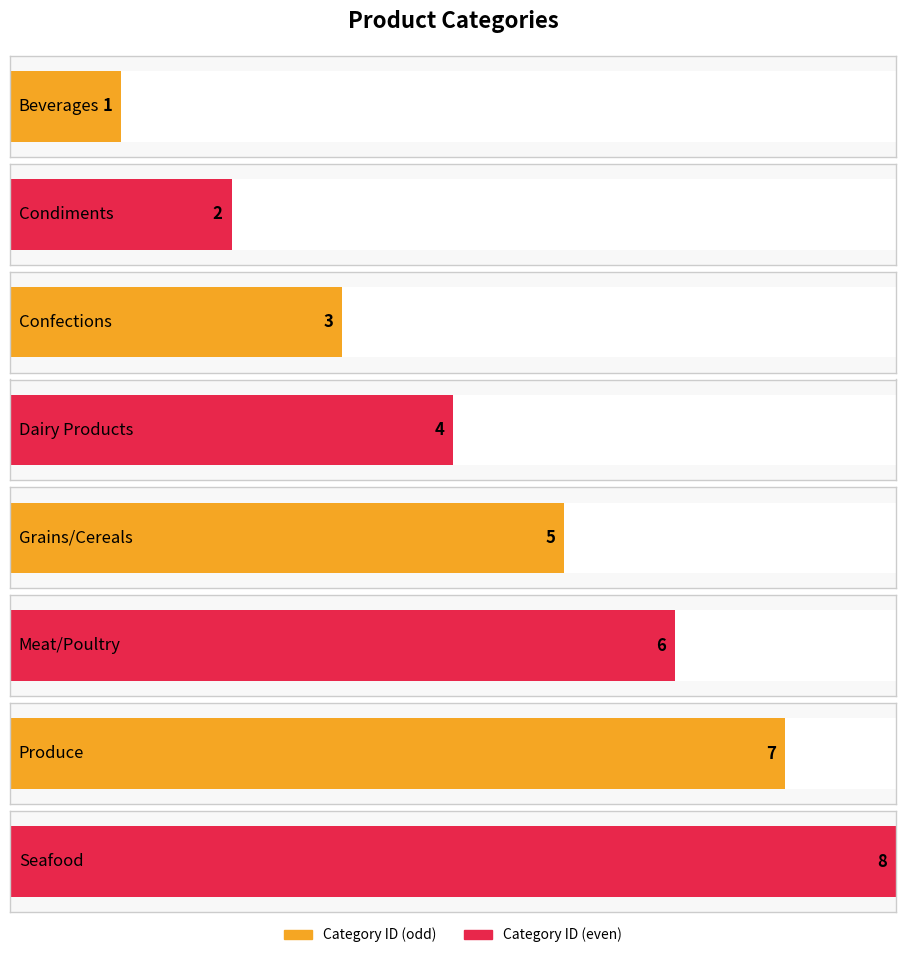

Approximately how many times larger is the value at Beverages compared to Meat/Poultry?

0.2